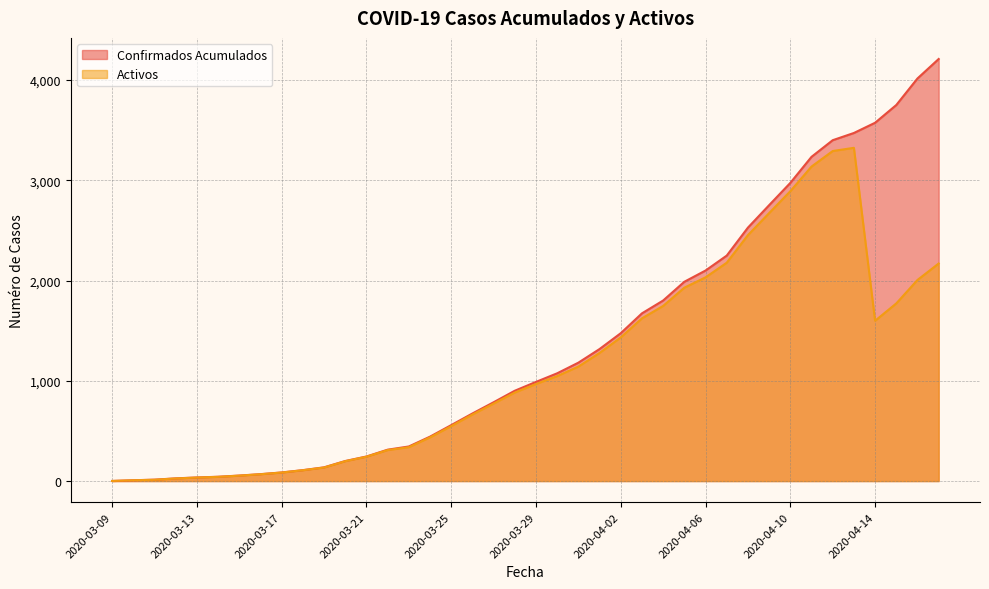

Rank the series by their average value, from highest to lowest.

Confirmados Acumulados, Activos